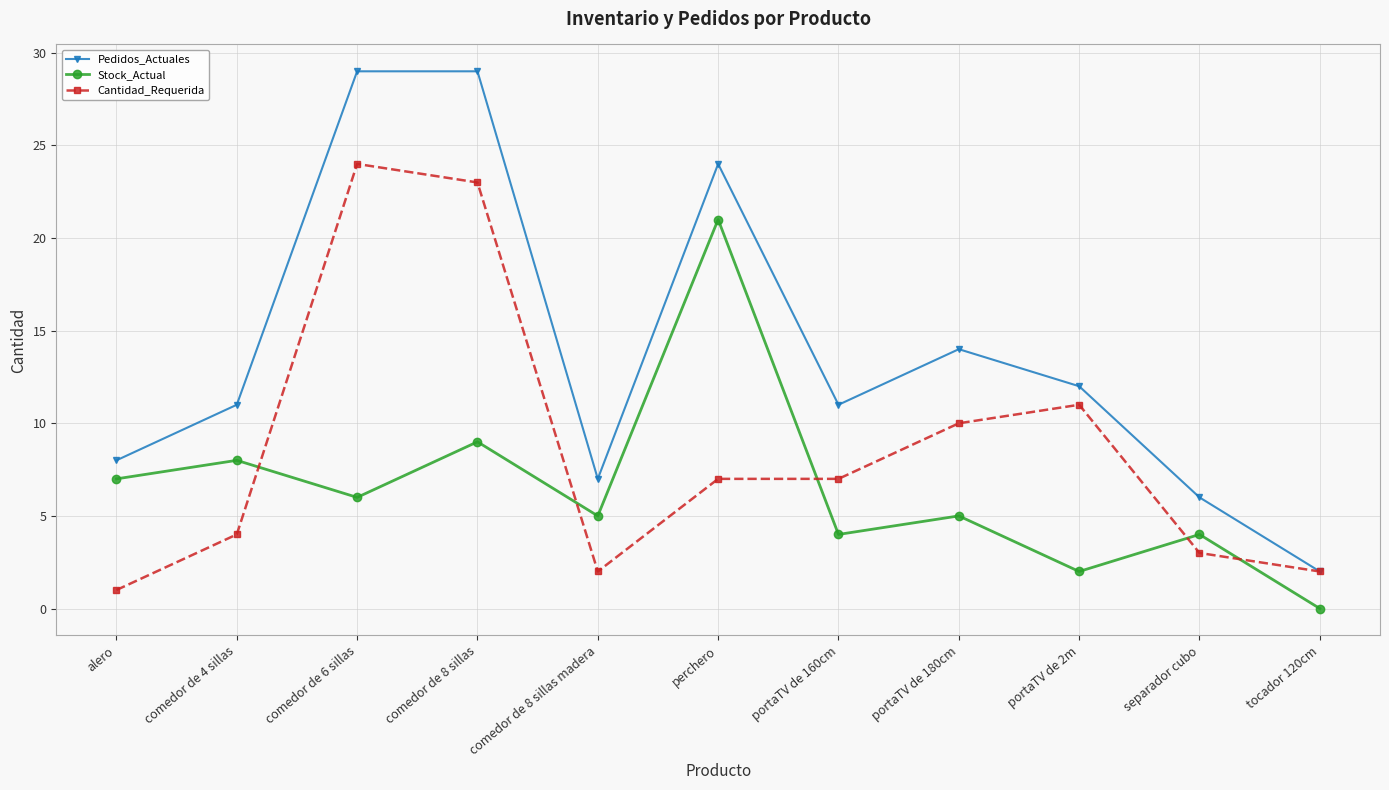

How many times do Stock_Actual and Cantidad_Requerida cross each other?

5